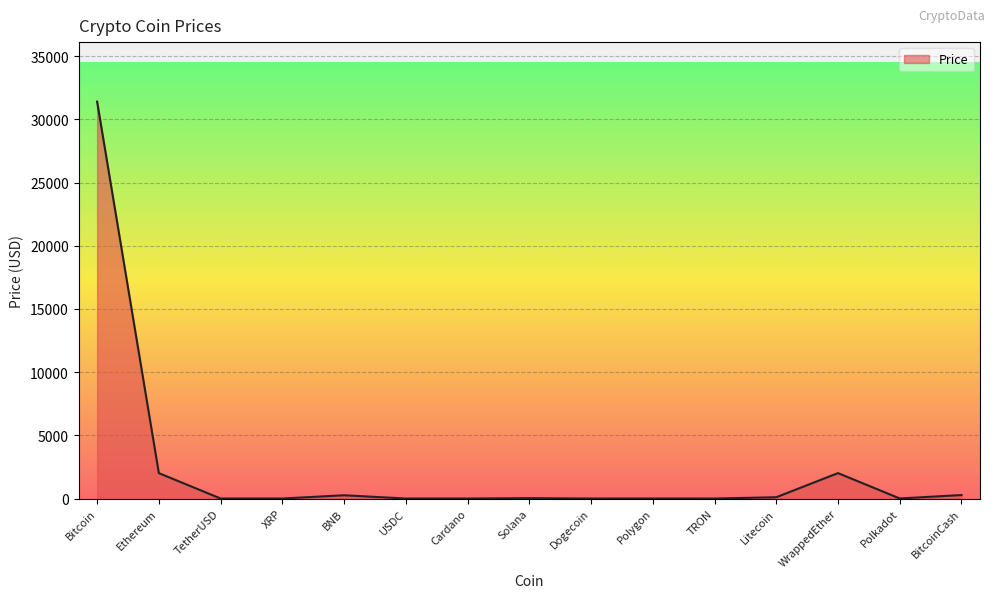

Does the chart have visible grid lines?

Yes